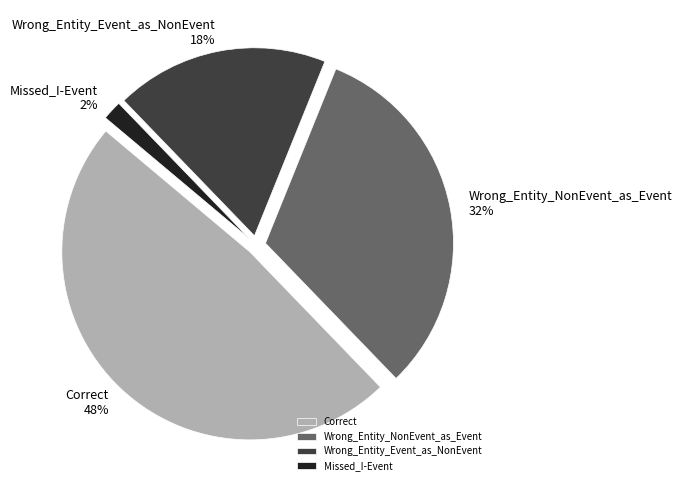

Count the number of slices in the pie.

4